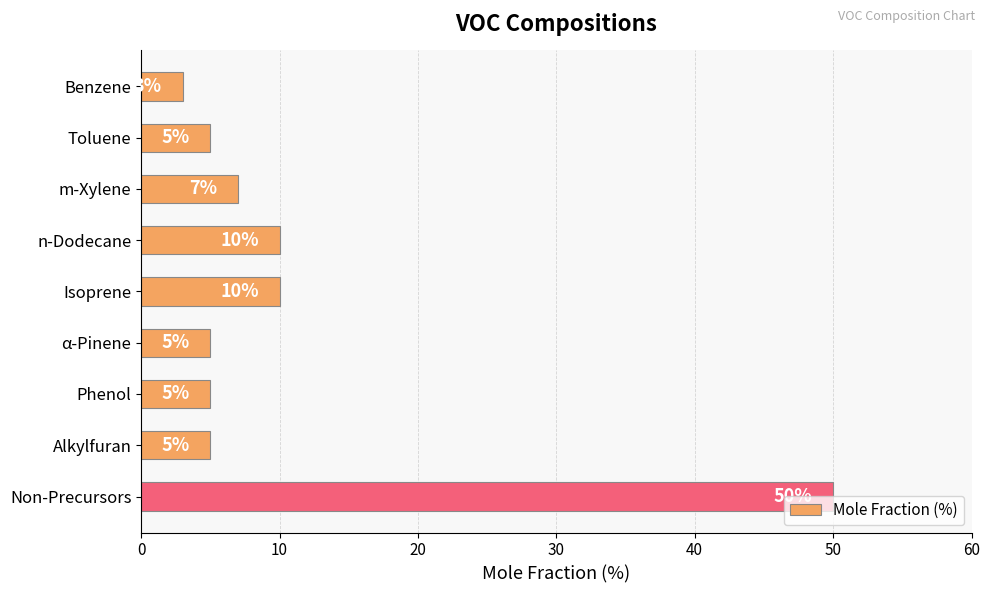

What is the ratio of the value at Alkylfuran to the value at α-Pinene?

1.0